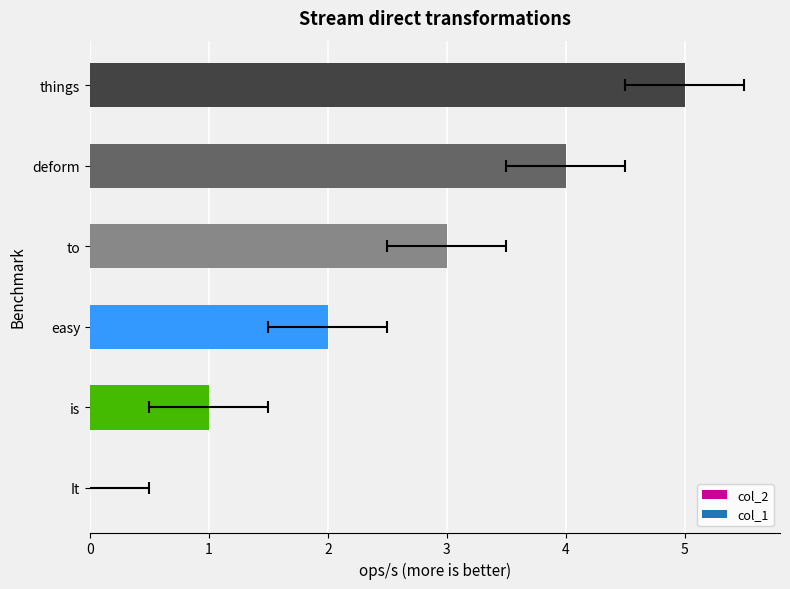

The col_2 series shows 5 at 5. True or false?

True